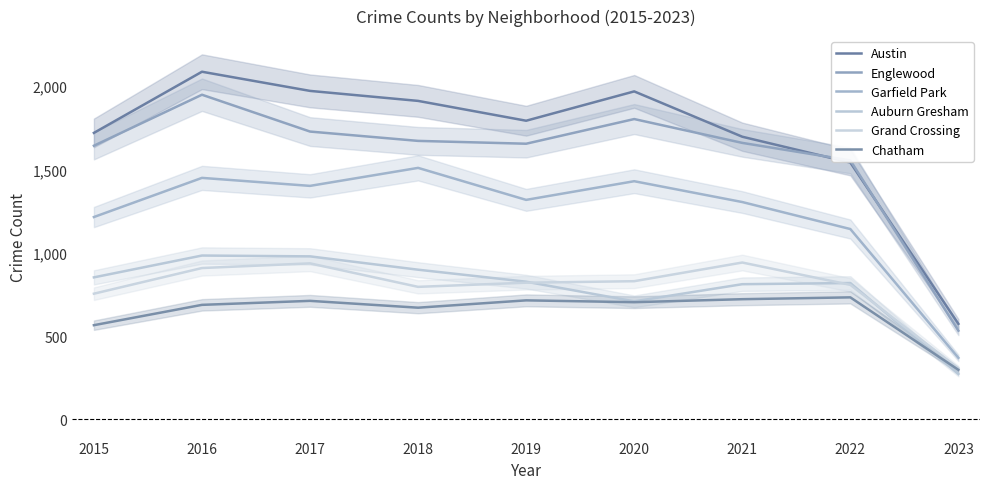

Where is the first local maximum for Austin?

2016